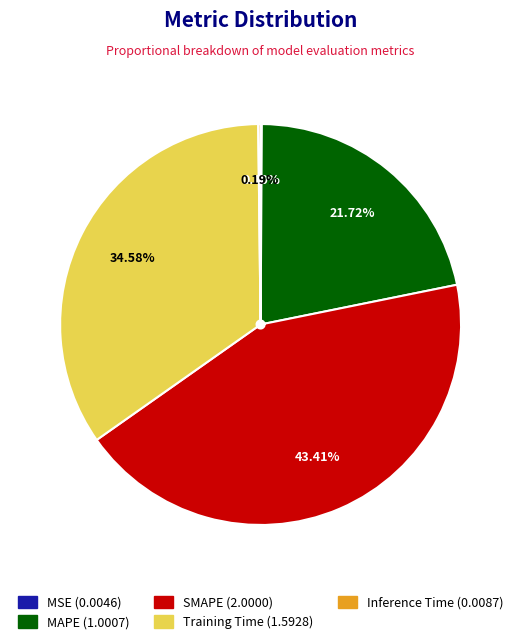

Is there a majority slice in this chart?

No